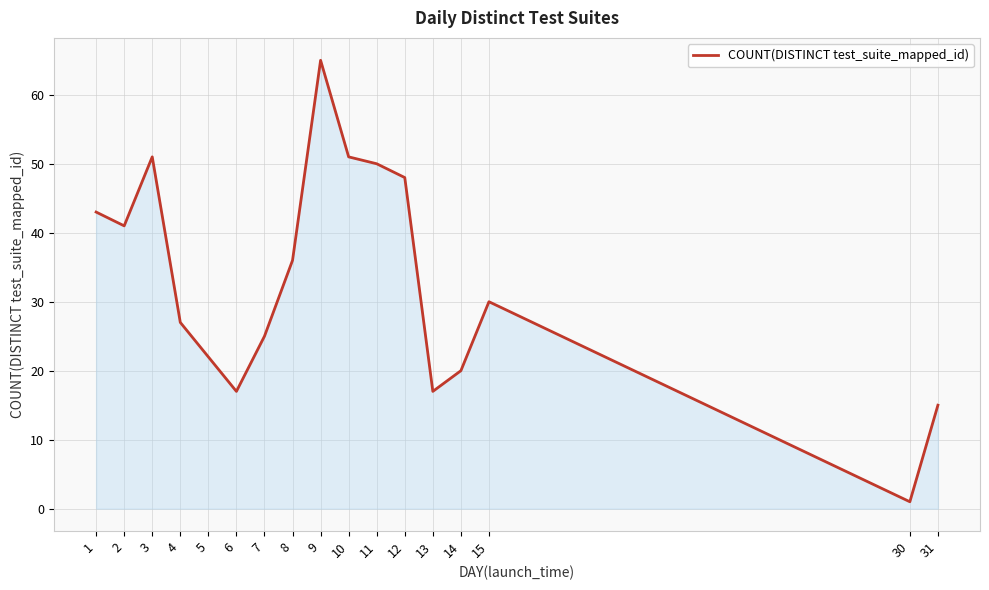

True or false: there are more than 2 points higher than both neighbors.

True